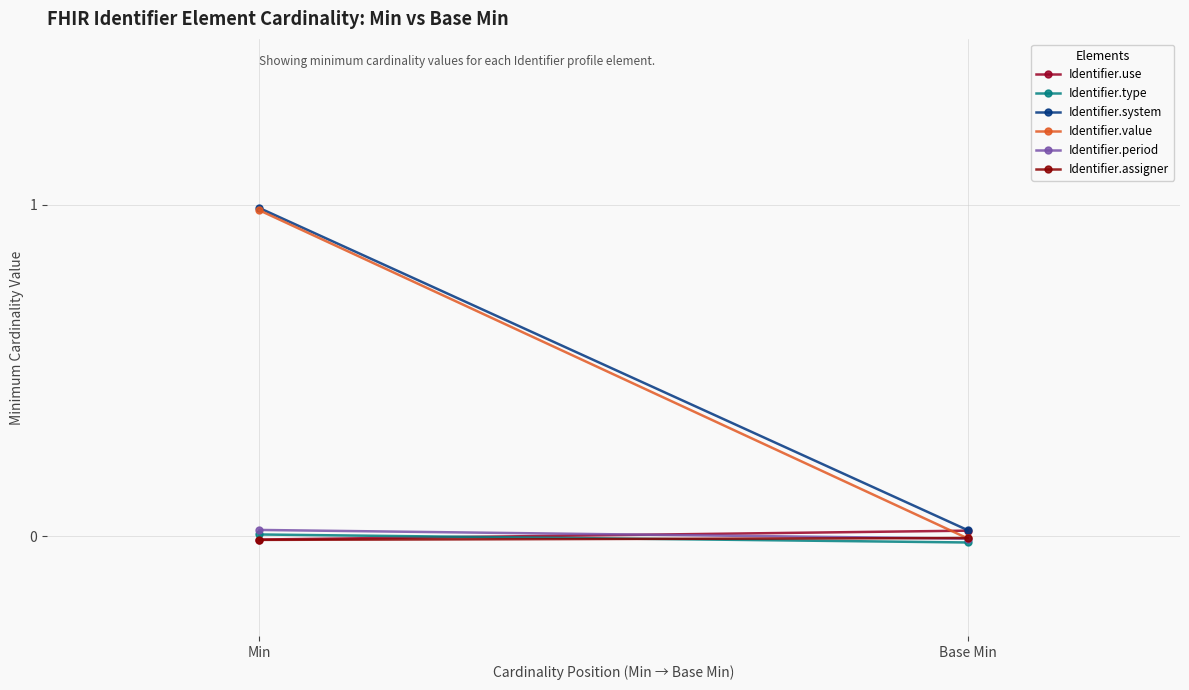

What position from the right is Base Min?

1